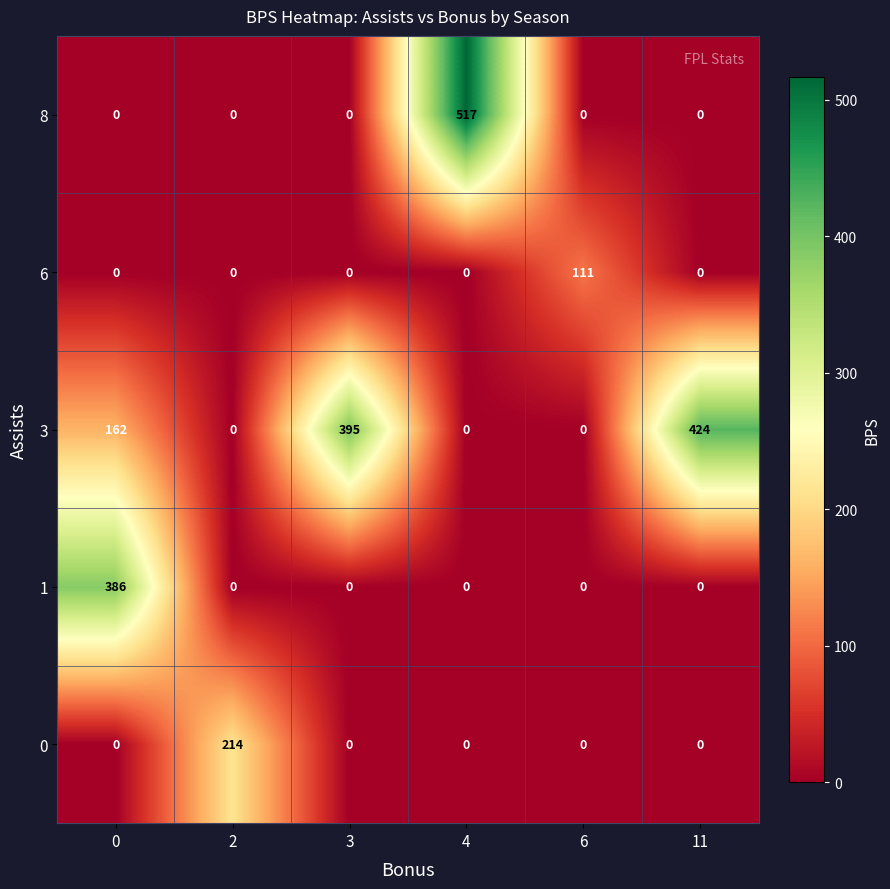

Rank the series by their maximum value, from lowest to highest.

6, 0, 1, 3, 8